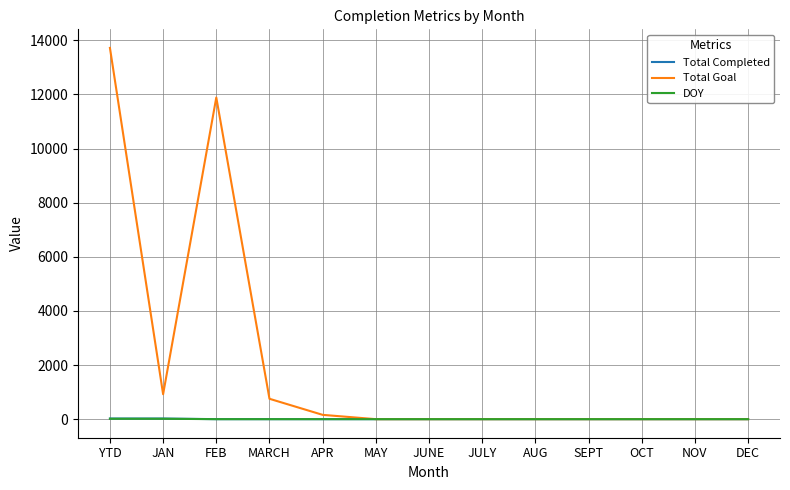

Between JAN and NOV, which series saw the biggest shift?

Total Goal